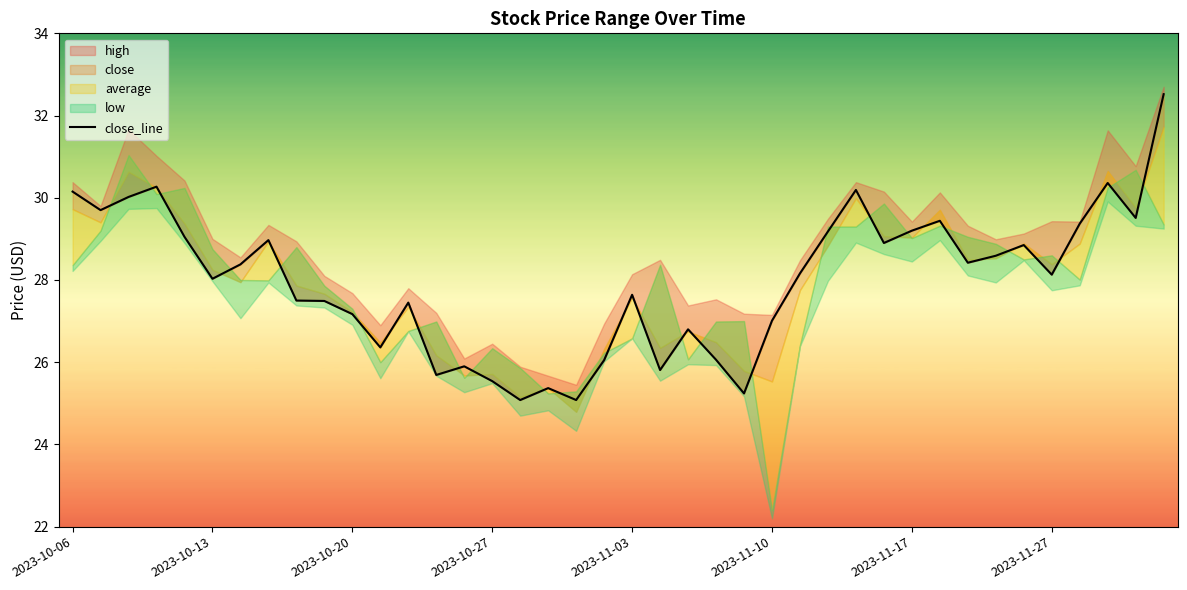

How many data points are less than 28?

18